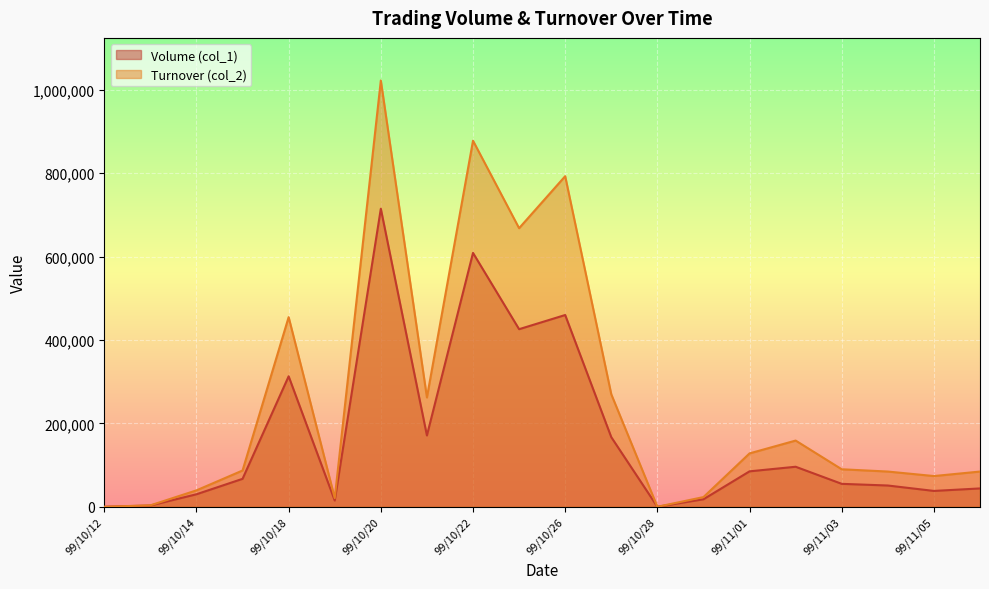

Rank the series by their average value, from highest to lowest.

Turnover (col_2), Volume (col_1)